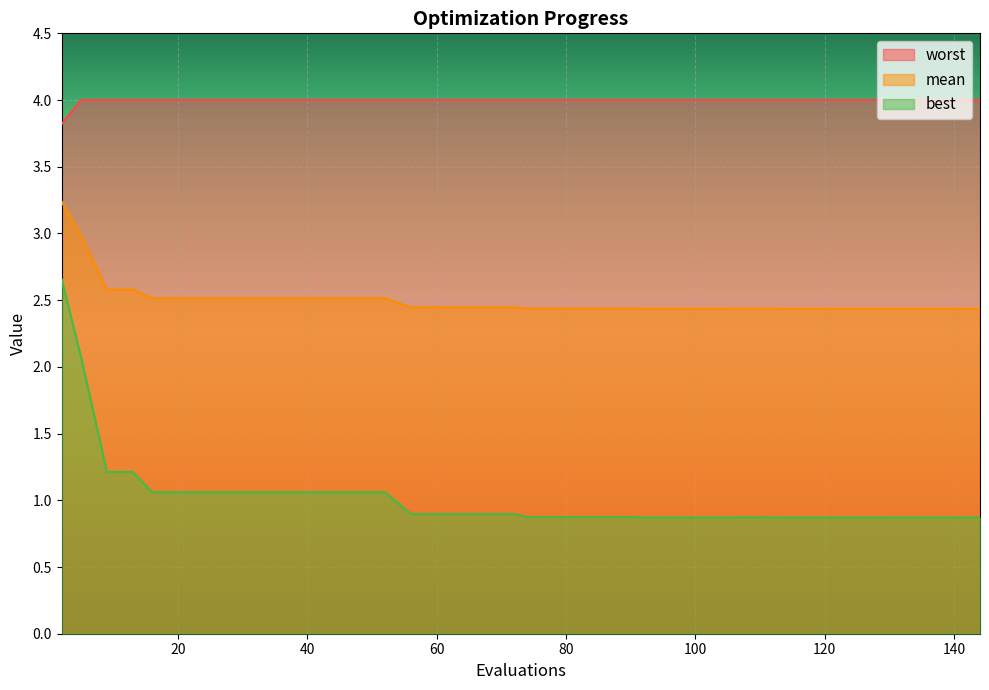

List the series in order of their peak value, lowest first.

best, mean, worst